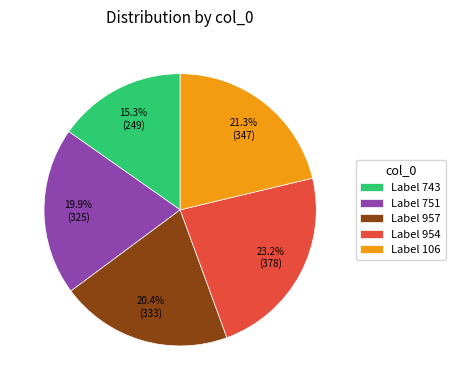

Is the sum of Label 957 and Label 751 greater than half?

No